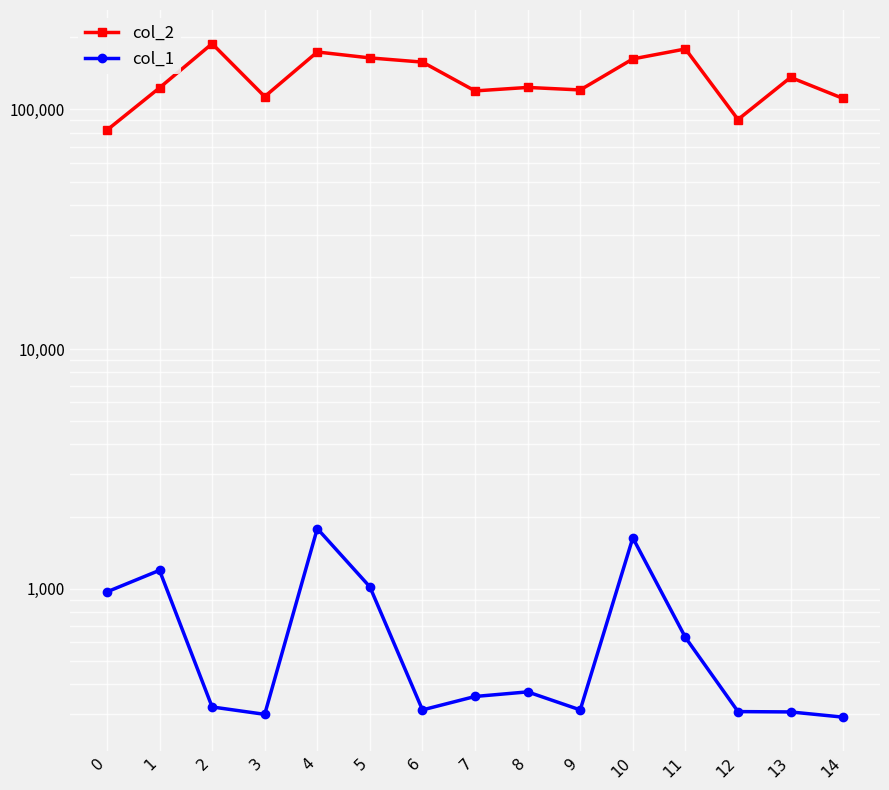

What is the minimum value for col_2?

81986